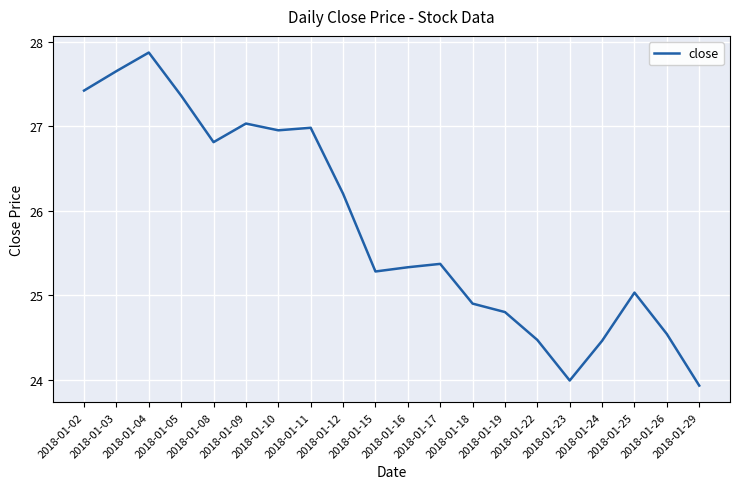

The value at 2018-01-09 is 27.0. True or false?

True